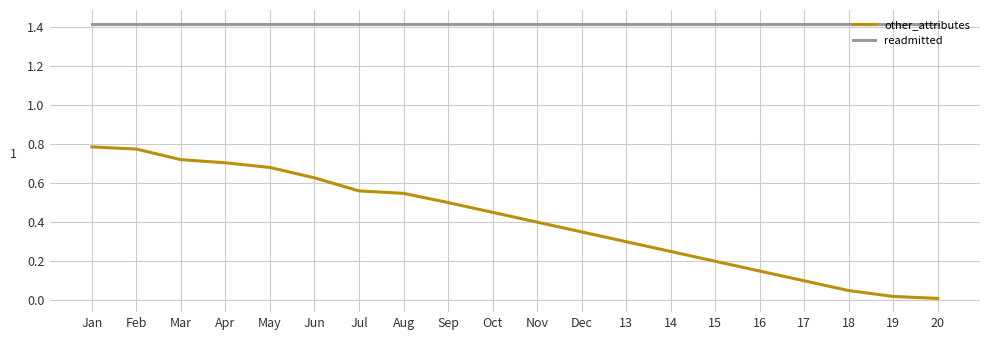

Rank the series by their maximum value, from highest to lowest.

readmitted, other_attributes